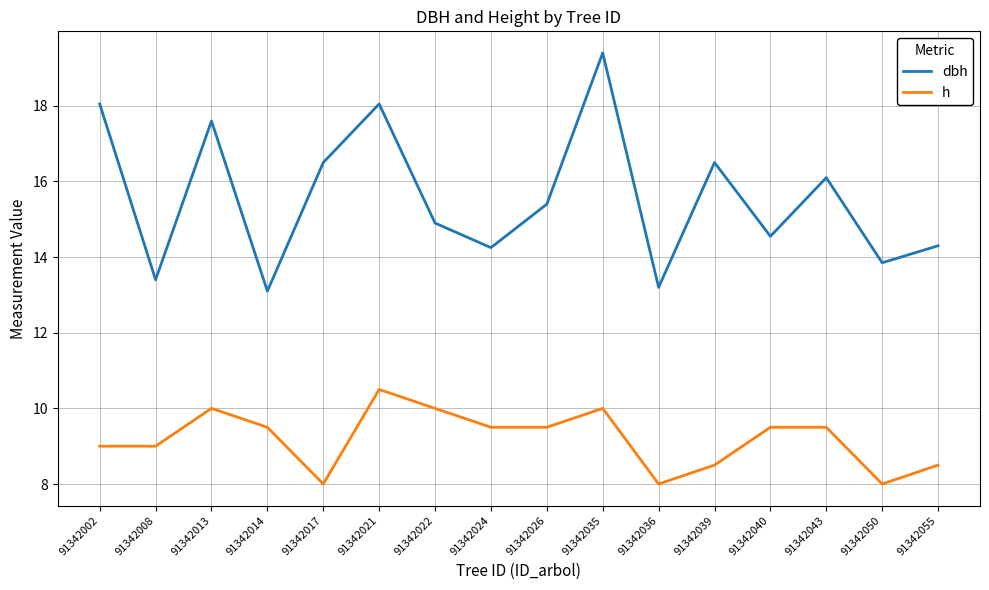

What are all the series names shown in the legend?

dbh, h